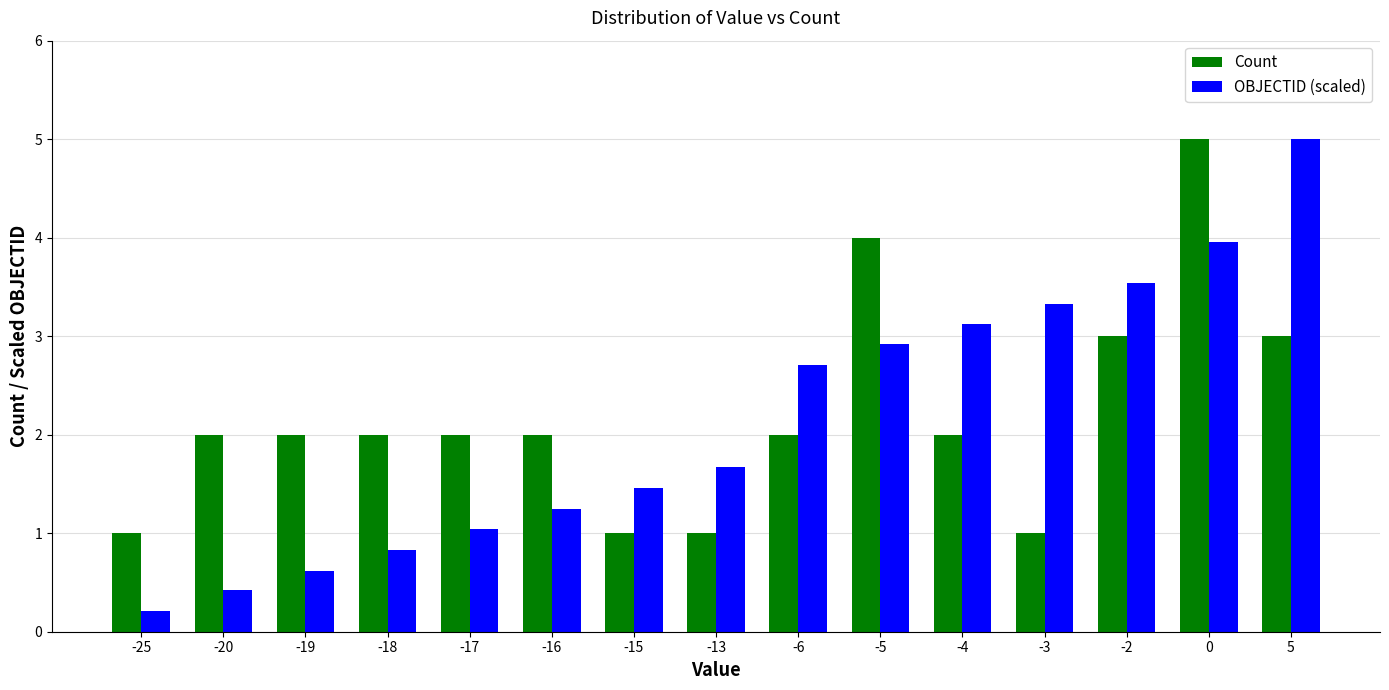

Where does the OBJECTID (scaled) series first go above 1?

-17